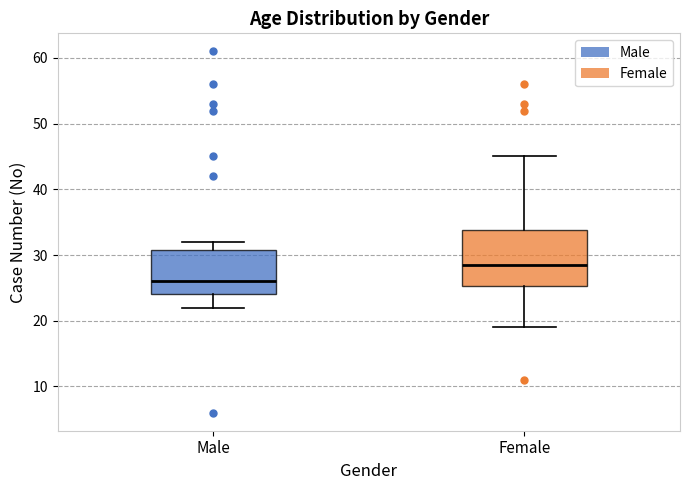

Where is the lower edge of the box for Male on the y-axis? The values are not printed on the chart, so give them approximately, as read against the axis.

24